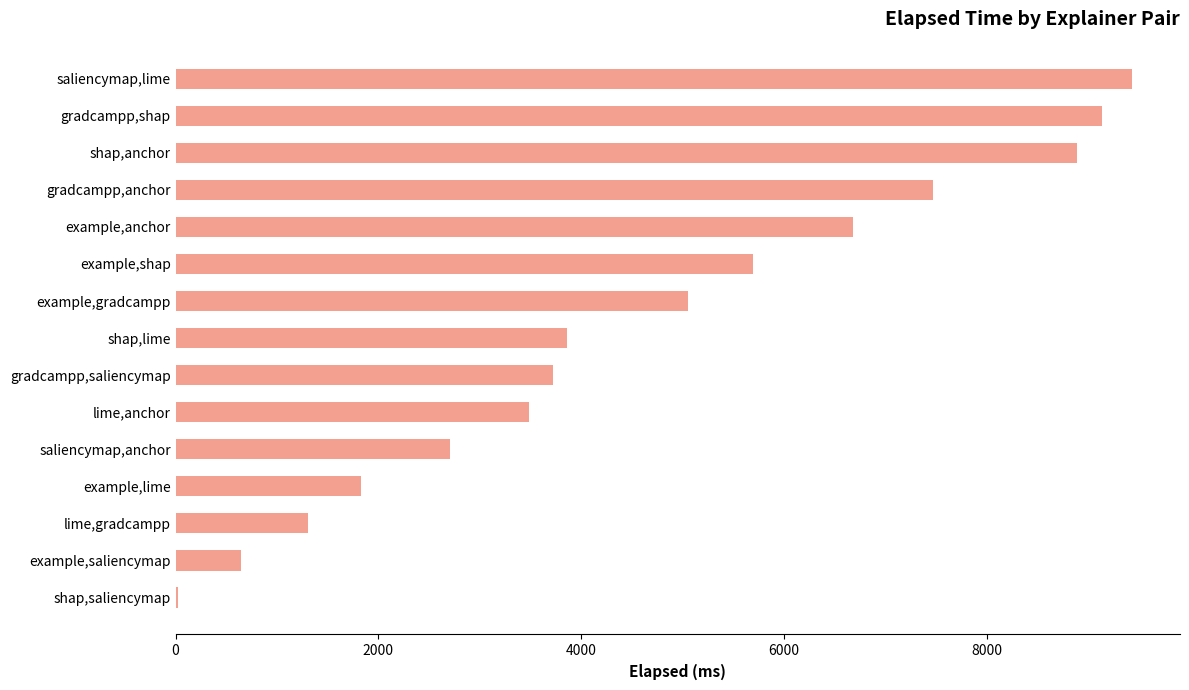

Reading top to bottom, transcribe all the data shown in this chart.

saliencymap,lime=9436	gradcampp,shap=9134	shap,anchor=8896	gradcampp,anchor=7471	example,anchor=6678	example,shap=5699	example,gradcampp=5050	shap,lime=3862	gradcampp,saliencymap=3727	lime,anchor=3488	saliencymap,anchor=2702	example,lime=1825	lime,gradcampp=1310	example,saliencymap=649	shap,saliencymap=23